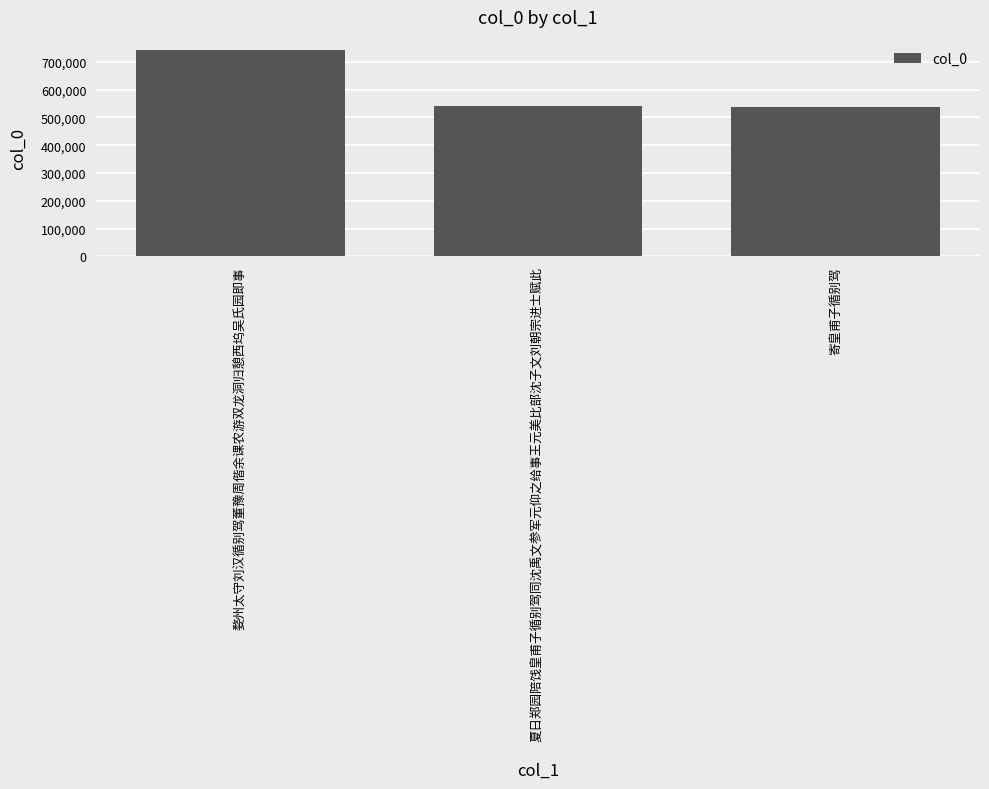

What is the smallest value displayed?

538330